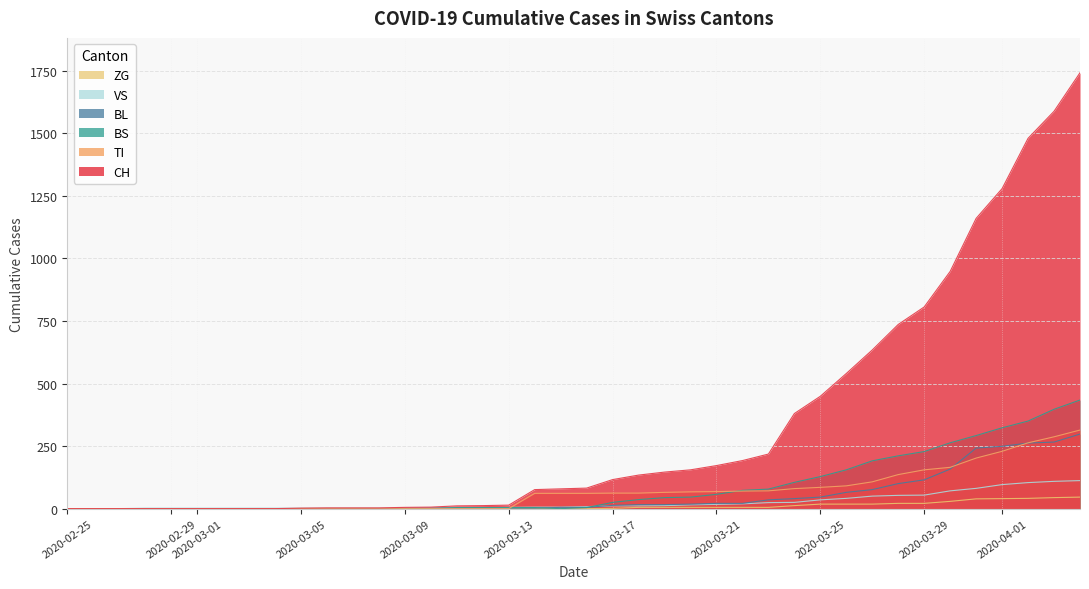

What is the average value of the ZG series?

9